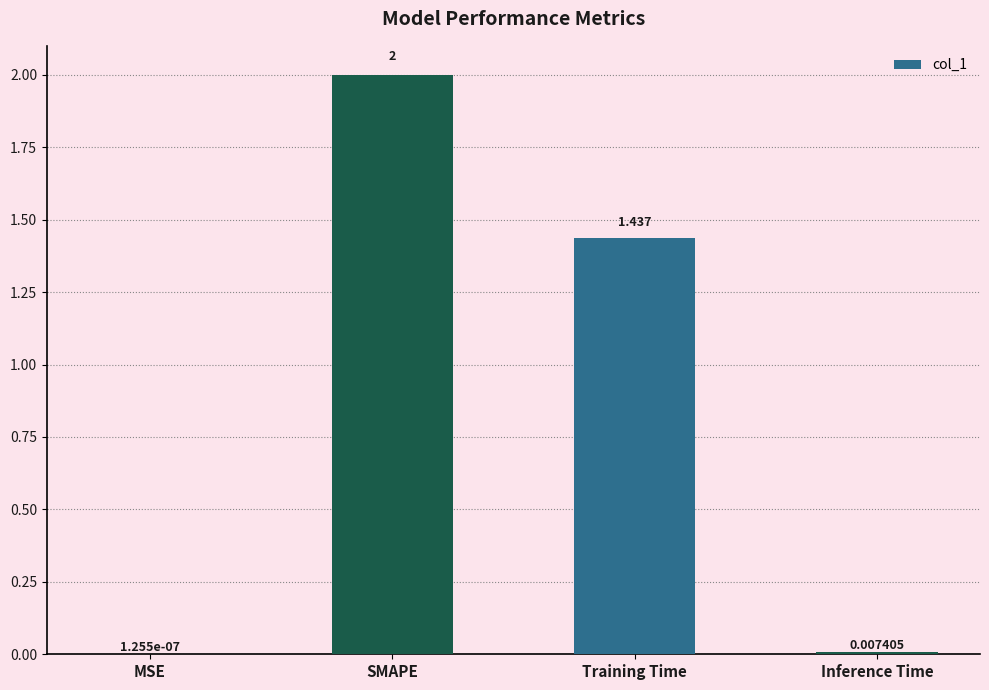

At which category does the chart reach its peak across all series?

SMAPE